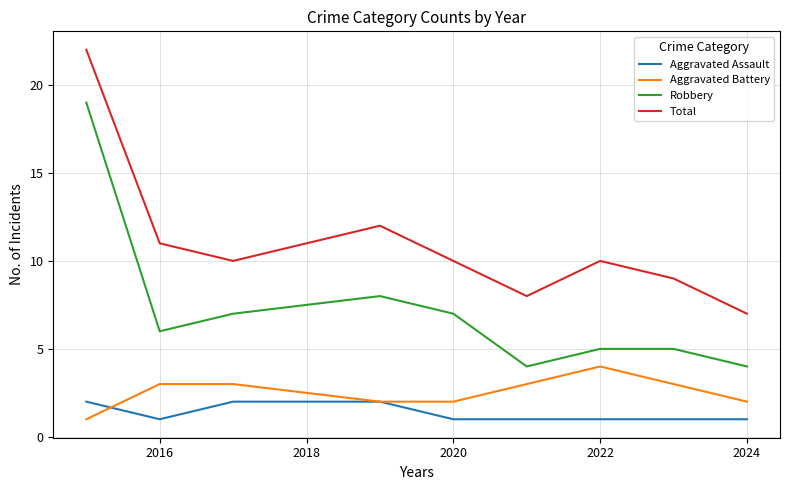

Is this an area chart (filled region under the line)?

No